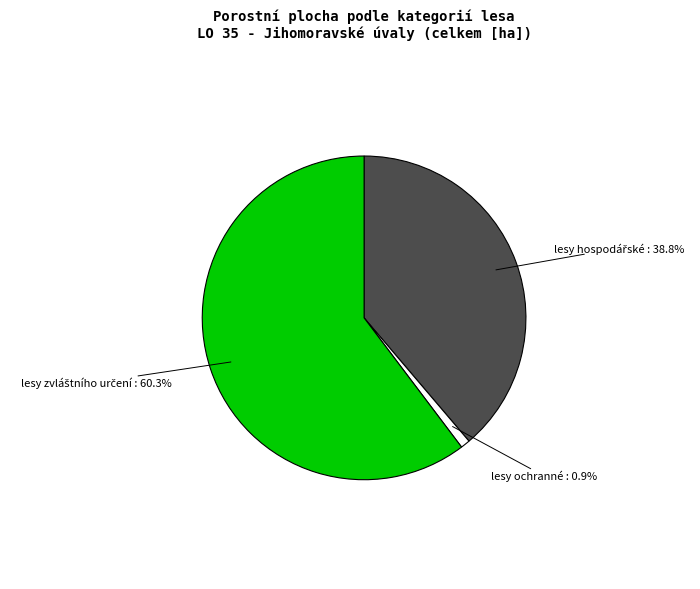

Does any single category account for the majority?

Yes